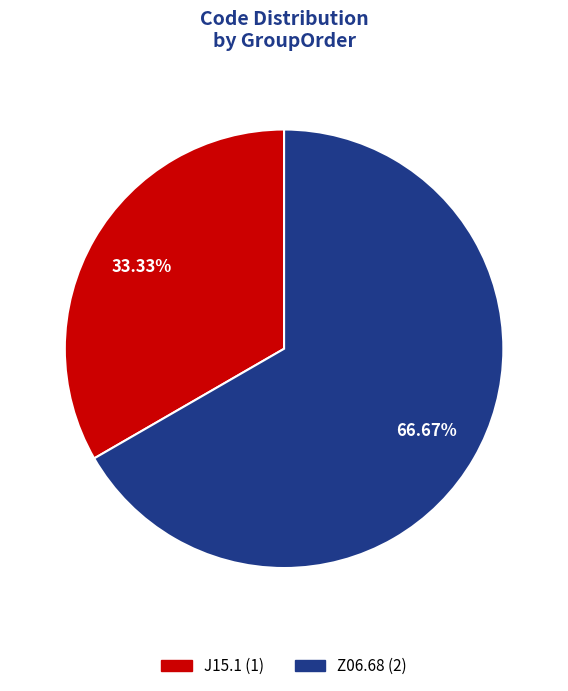

Which slice is the smallest?

J15.1